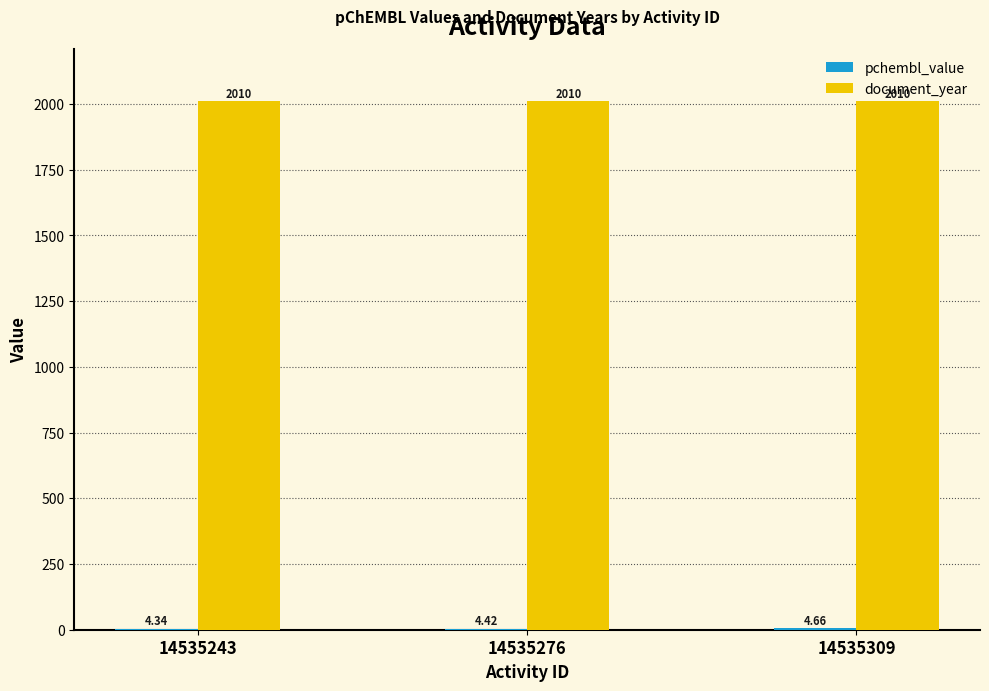

At which category is the sum across all series the highest?

14535309